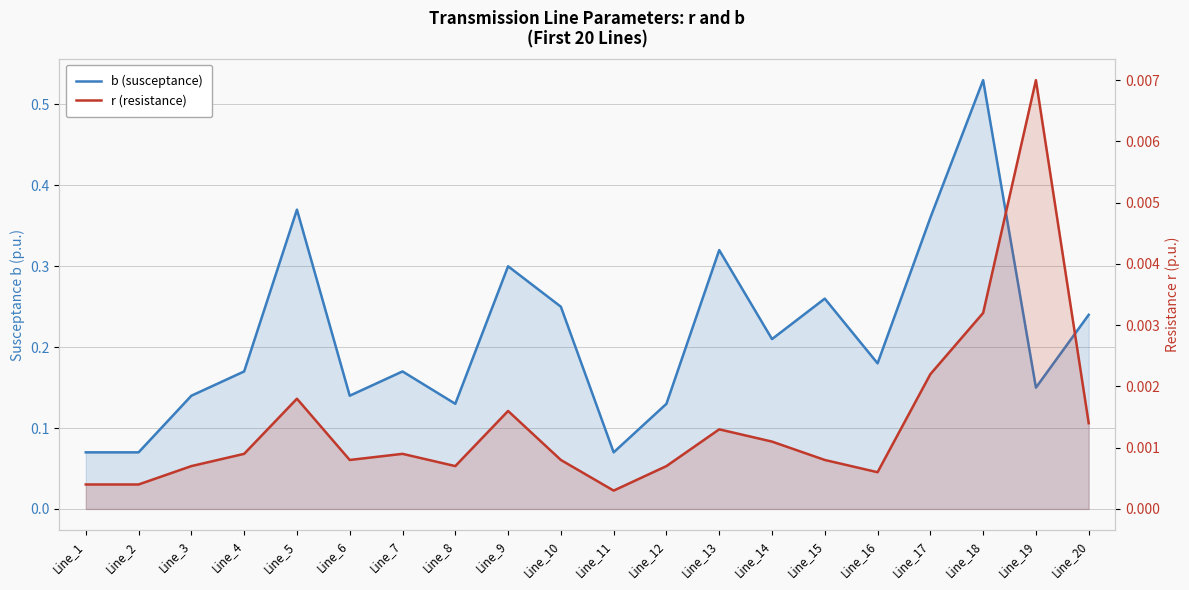

Reading left to right, what are all the values shown in this chart?

b (susceptance): 0.1	0.1	0.1	0.2	0.4	0.1	0.2	0.1	0.3	0.2	0.1	0.1	0.3	0.2	0.3	0.2	0.4	0.5	0.1	0.2
r (resistance): 0.0	0.0	0.0	0.0	0.0	0.0	0.0	0.0	0.0	0.0	0.0	0.0	0.0	0.0	0.0	0.0	0.0	0.0	0.0	0.0